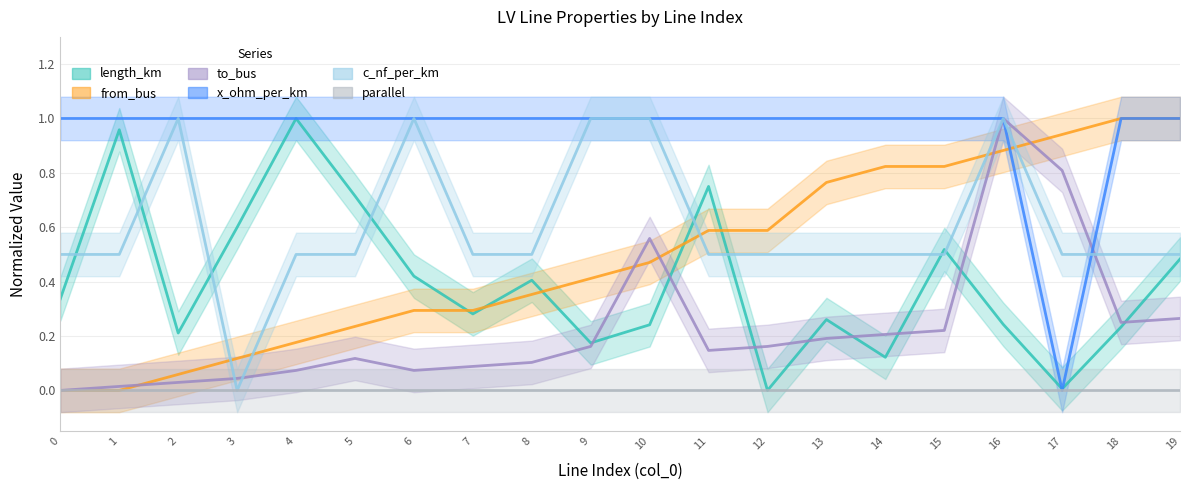

List the series in order of their peak value, highest first.

length_km, from_bus, to_bus, x_ohm_per_km, c_nf_per_km, parallel